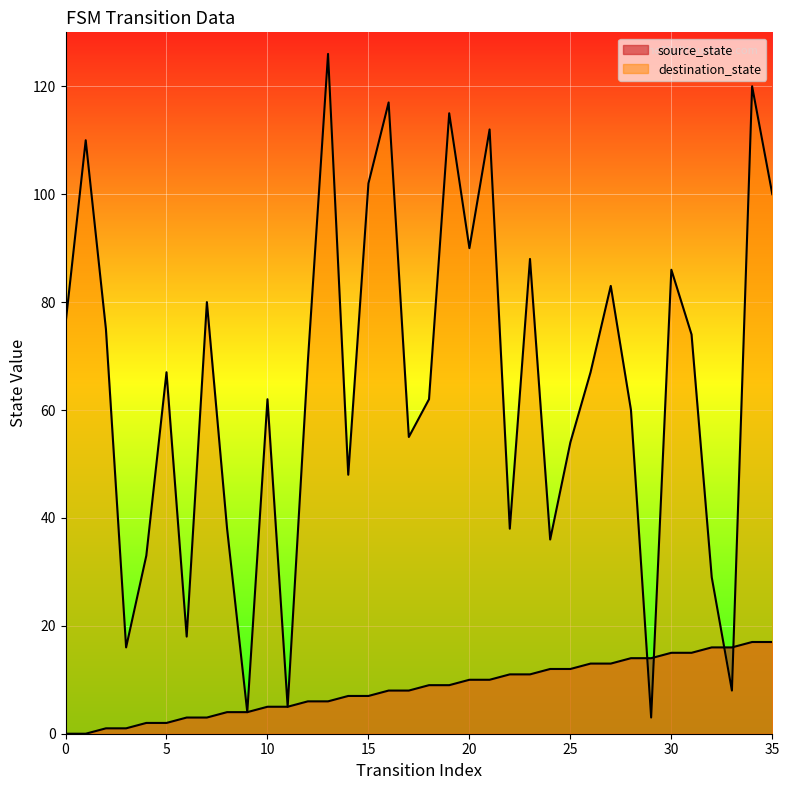

Reading left to right, what are all the values shown in this chart?

source_state: 0	0	1	1	2	2	3	3	4	4	5	5	6	6	7	7	8	8	9	9	10	10	11	11	12	12	13	13	14	14	15	15	16	16	17	17
destination_state: 76	110	75	16	33	67	18	80	38	4	62	5	69	126	48	102	117	55	62	115	90	112	38	88	36	54	67	83	60	3	86	74	29	8	120	100